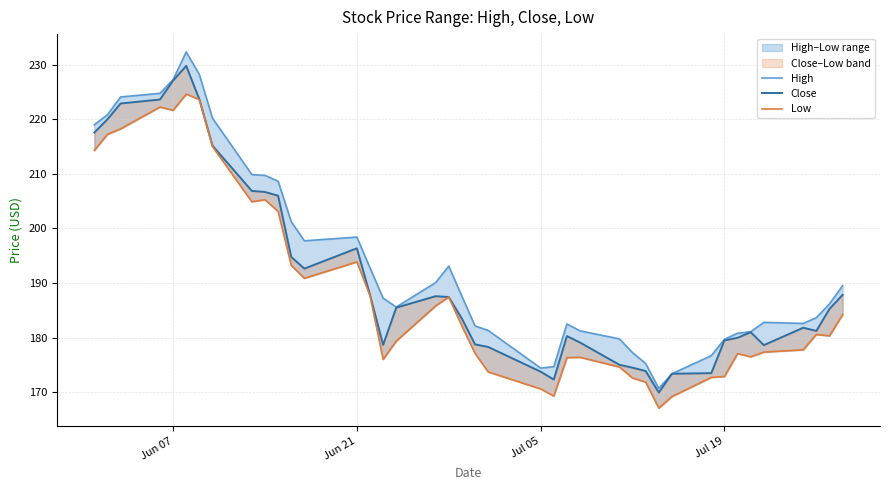

What are all the series names shown in the legend?

High, Close, Low